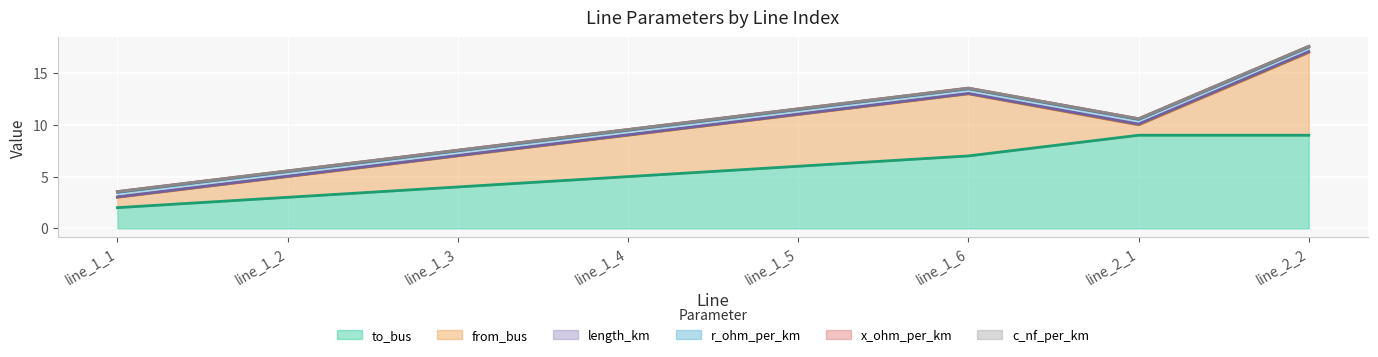

Which category has the highest value across all series?

line_2_1